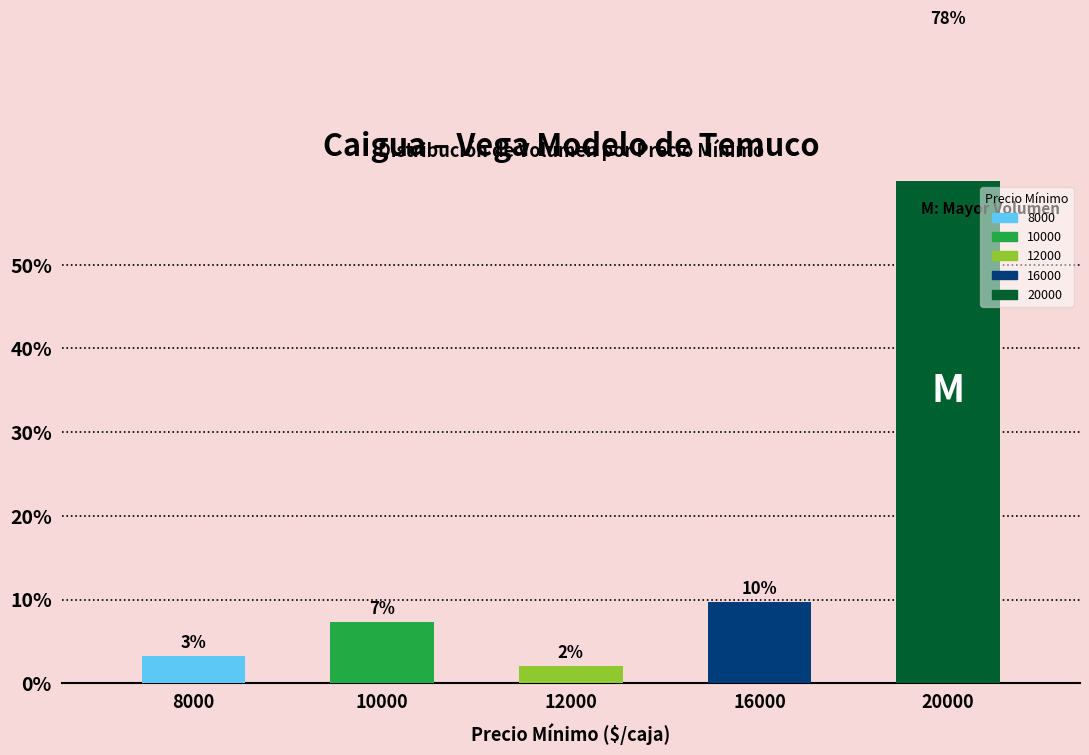

What is the average value?

20.0